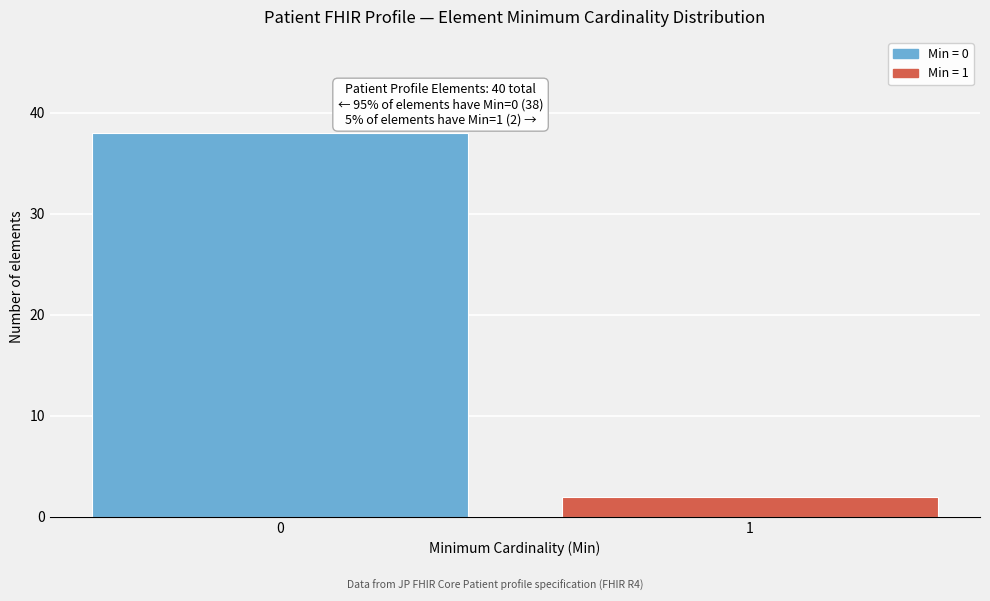

Reading right to left, list all the values displayed in this chart.

2	38